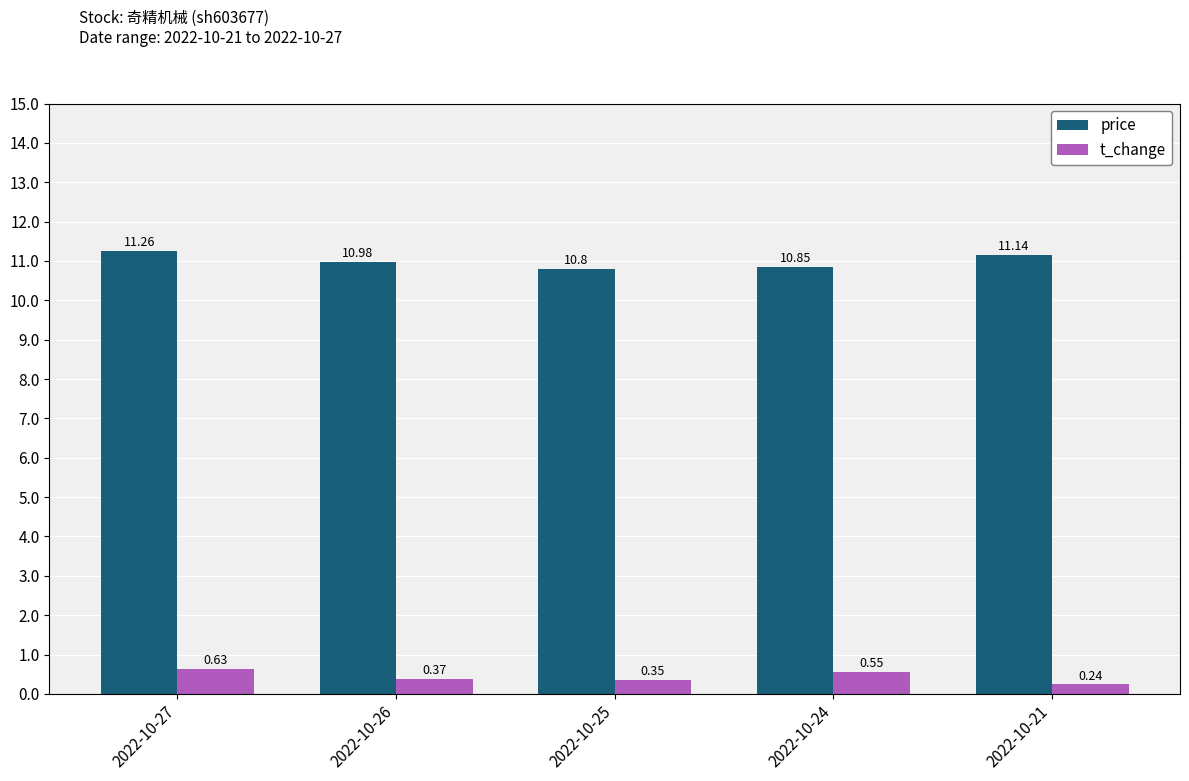

Which series has the largest range (max minus min)?

price